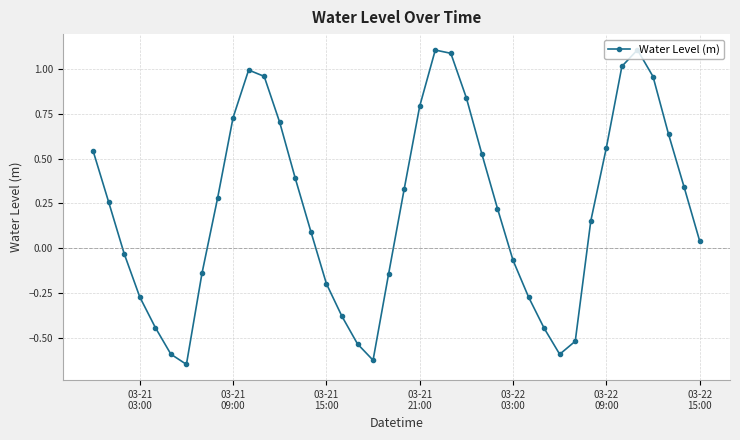

How many values are below 0?

16